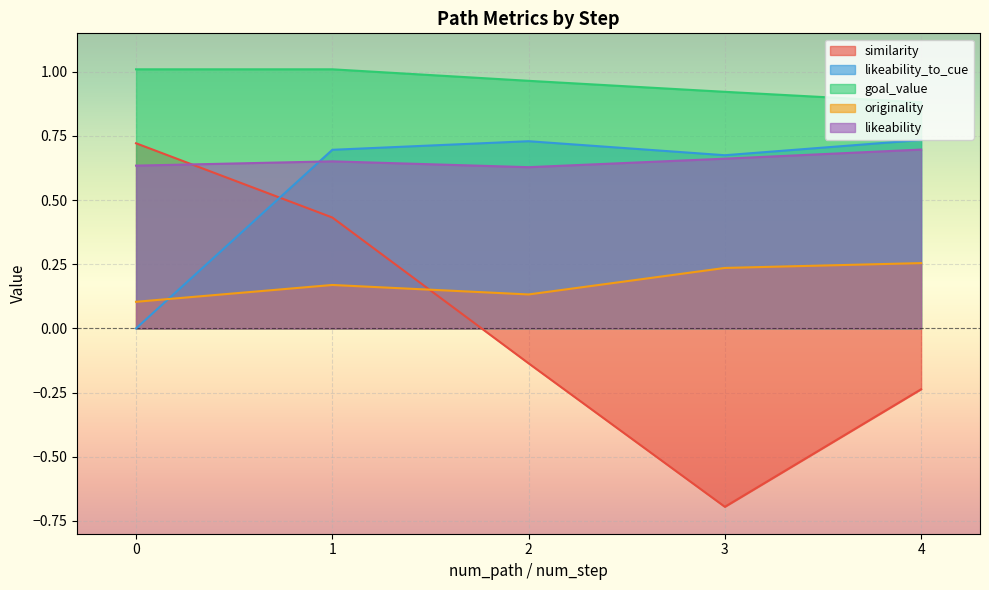

True or false: likeability and similarity cross at least once.

True